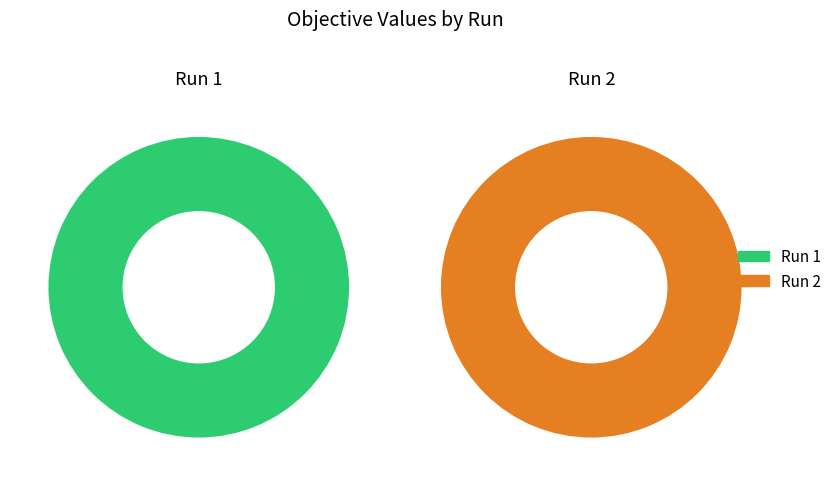

Count the number of slices in the pie.

2